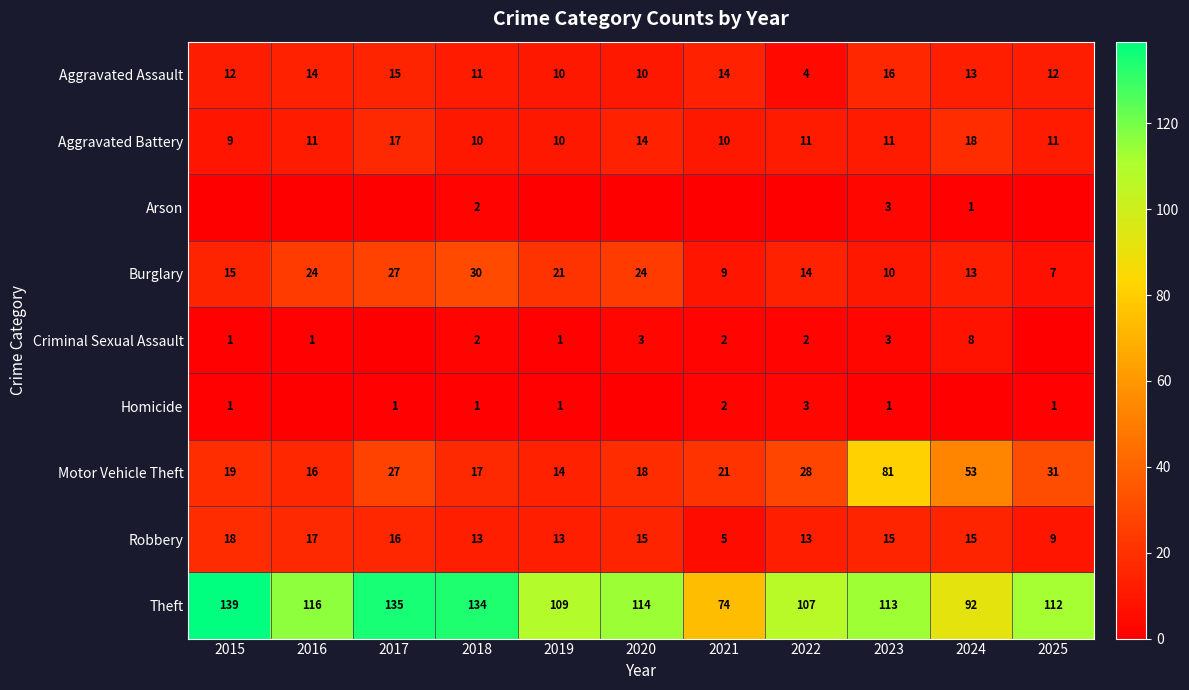

What is the total value across all series at 2021?

137